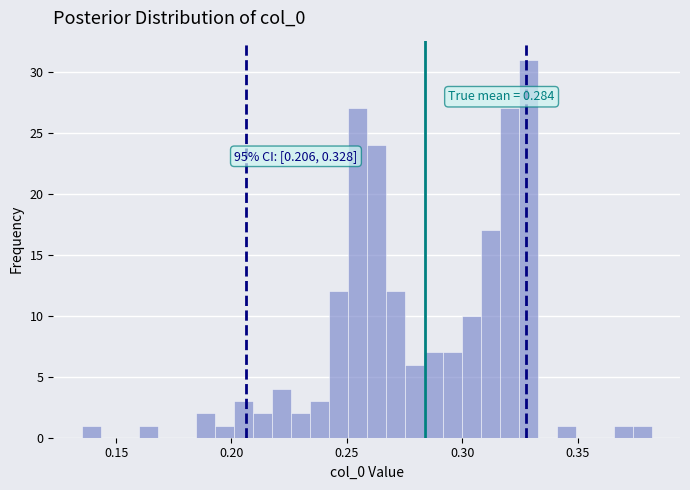

Read against the x-axis, roughly where is the centre of the tallest bar?

0.330